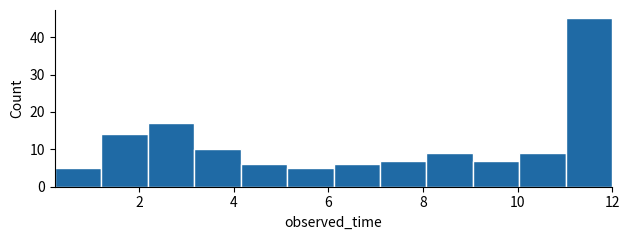

Reading left to right, transcribe this chart: for each bar, give the range it covers on the x-axis and its height. Neither the bar edges nor the heights are printed on the chart, so give them approximately, as read against the axes.

0.2 to 1.2: 5
1.2 to 2.2: 14
2.2 to 3.2: 17
3.2 to 4.2: 10
4.2 to 5.2: 6
5.2 to 6.2: 5
6.2 to 7.0: 6
7.0 to 8.0: 7
8.0 to 9.0: 9
9.0 to 10.0: 7
10.0 to 11.0: 9
11.0 to 12.0: 45